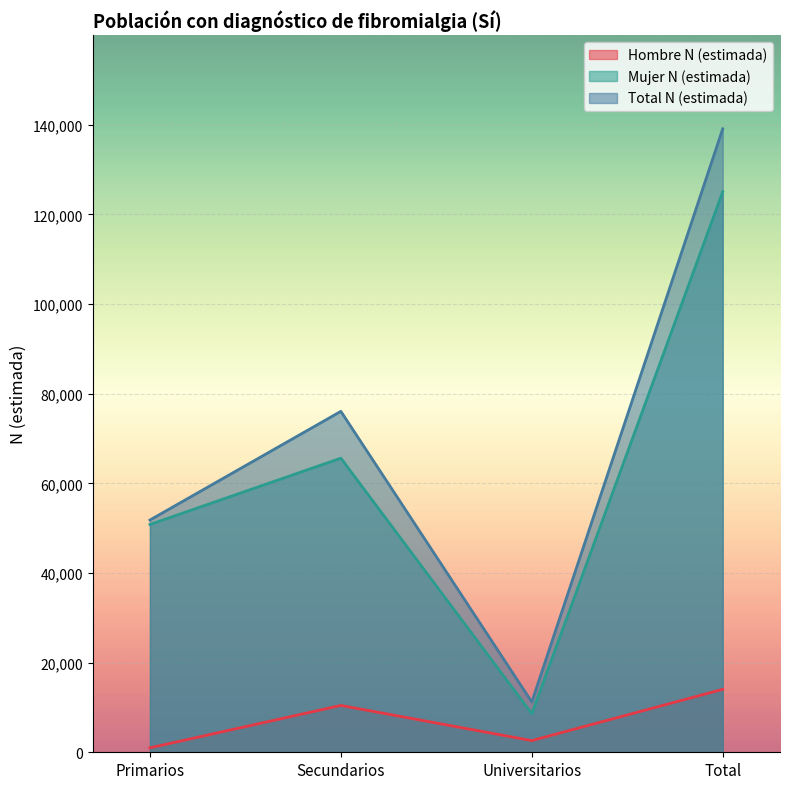

Reading left to right, extract all data points from this chart.

Hombre N (estimada): Primarios=989	Secundarios=10450	Universitarios=2608	Total=14048
Mujer N (estimada): Primarios=50833	Secundarios=65625	Universitarios=8610	Total=125068
Total N (estimada): Primarios=51822	Secundarios=76076	Universitarios=11218	Total=139116